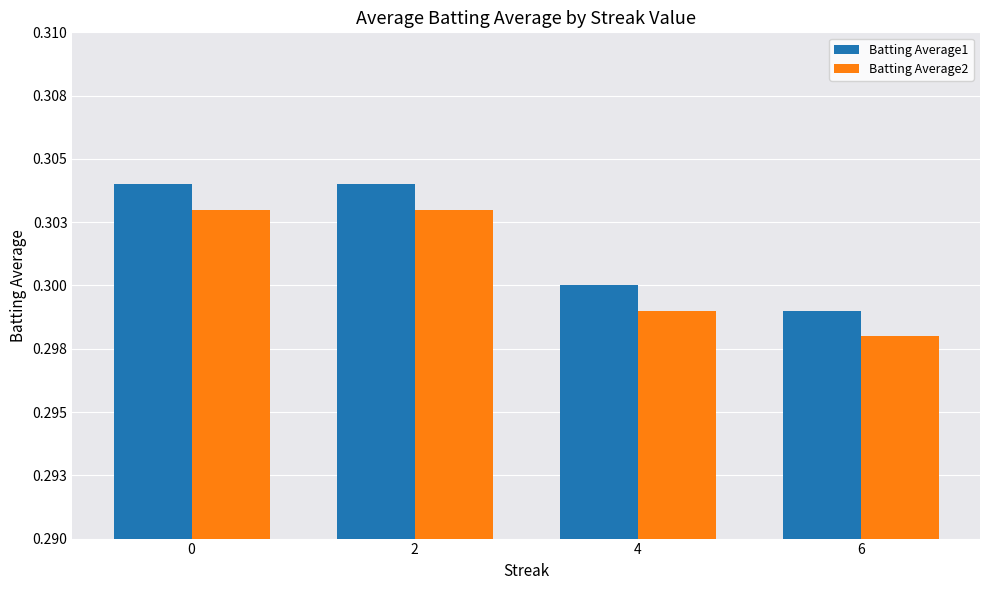

Is it true that Batting Average1 equals 0.3 at 6?

True